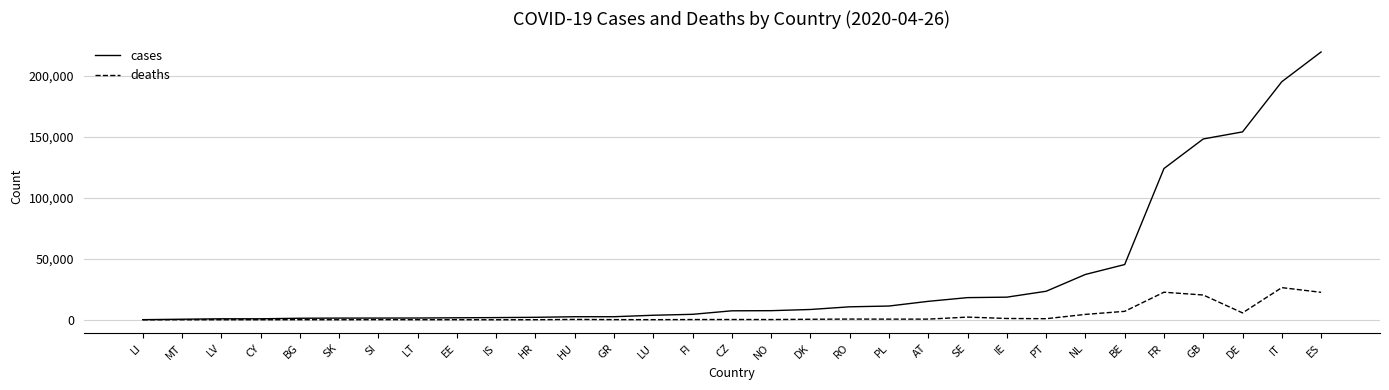

Rank the series by their maximum value, from lowest to highest.

deaths, cases